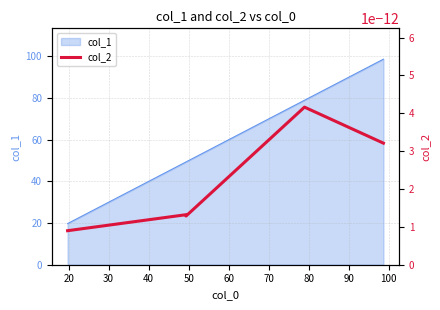

What is the difference between the second highest and minimum values?

59.2